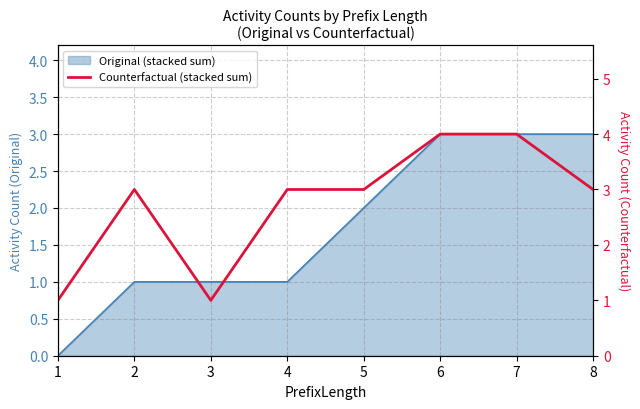

How many values are between 3 and 4?

6